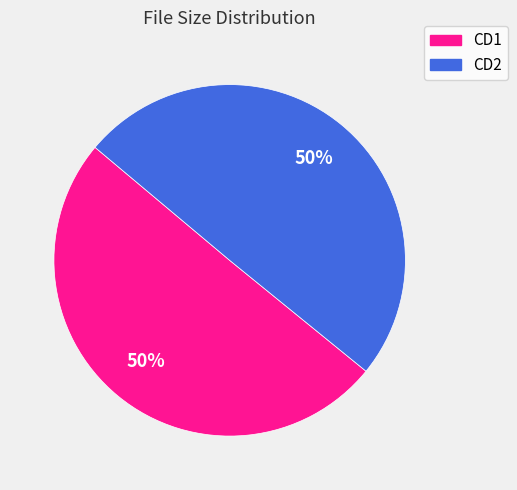

What percentage is the CD2 slice, to the nearest percent?

50%